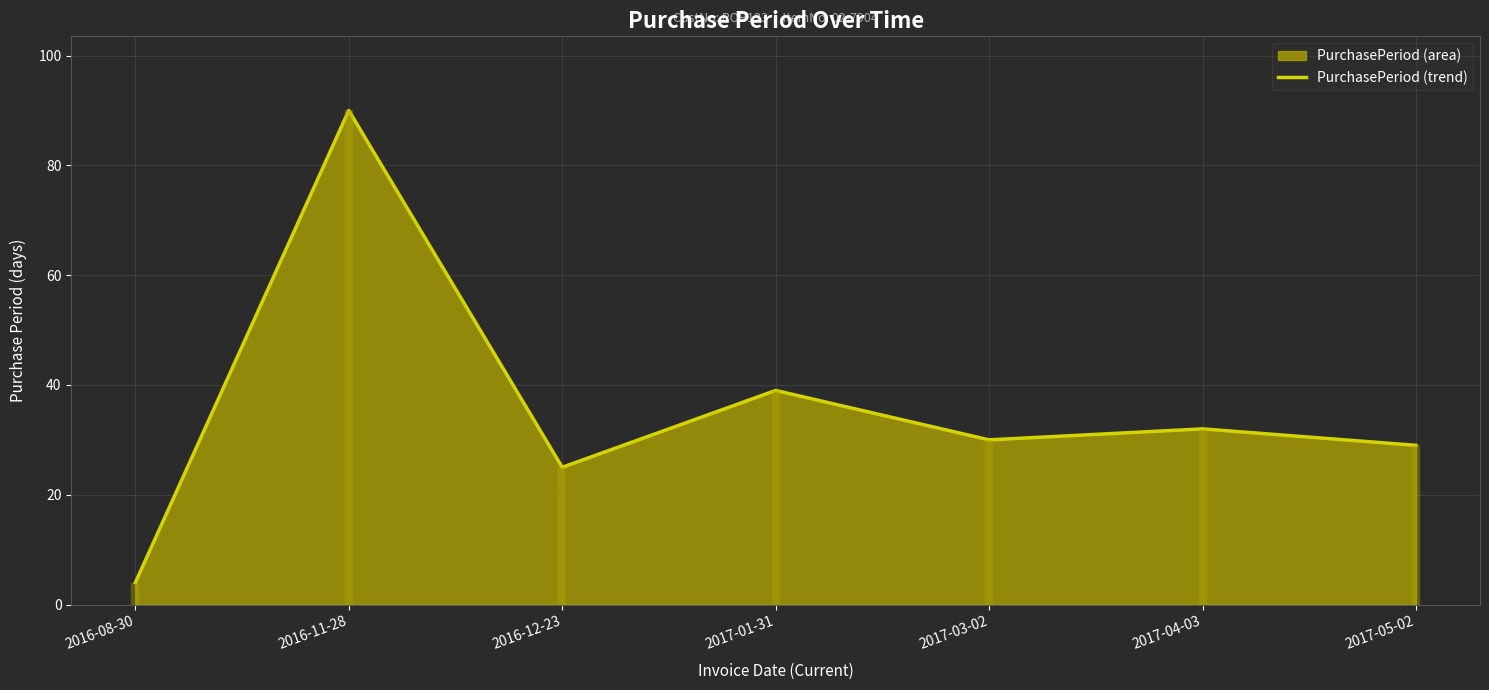

What is the maximum value shown in the chart?

90